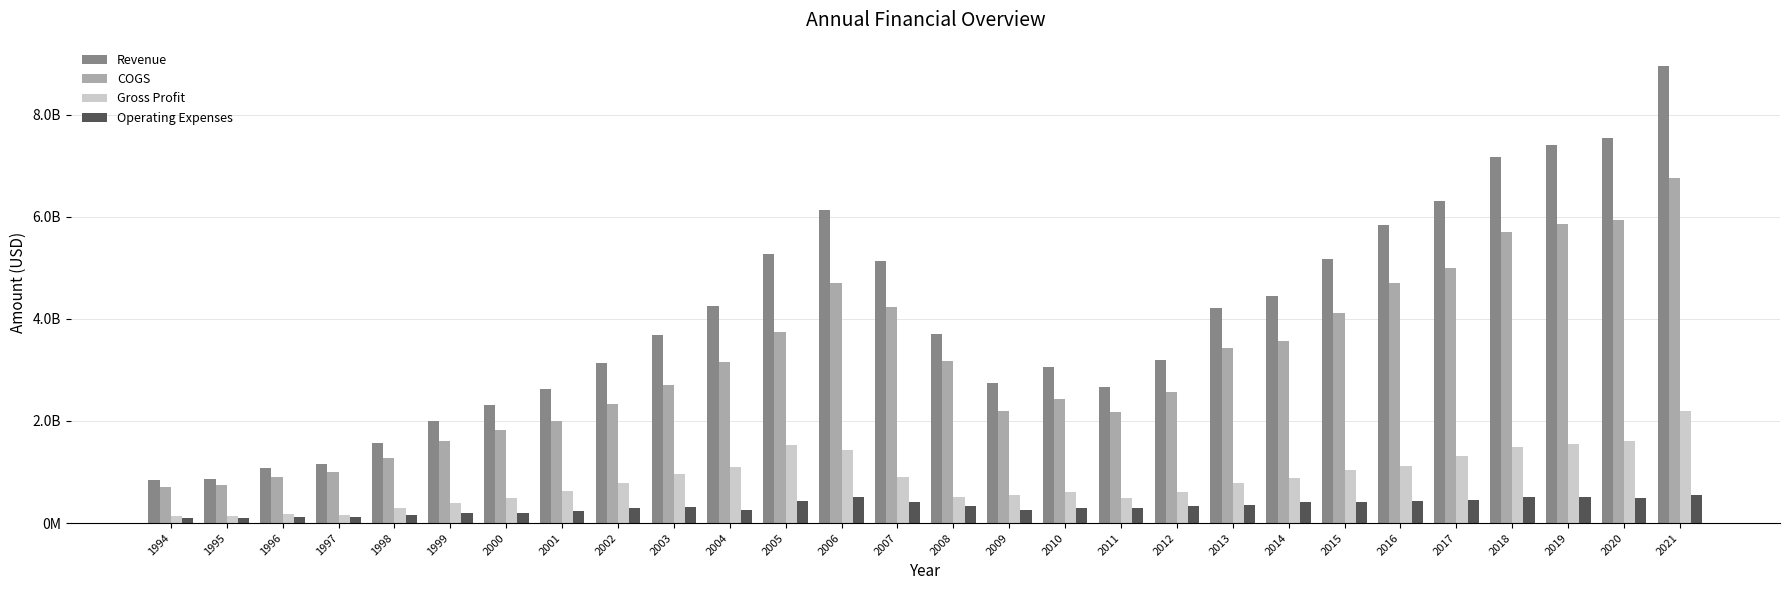

What are all the series names shown in the legend?

Revenue, COGS, Gross Profit, Operating Expenses